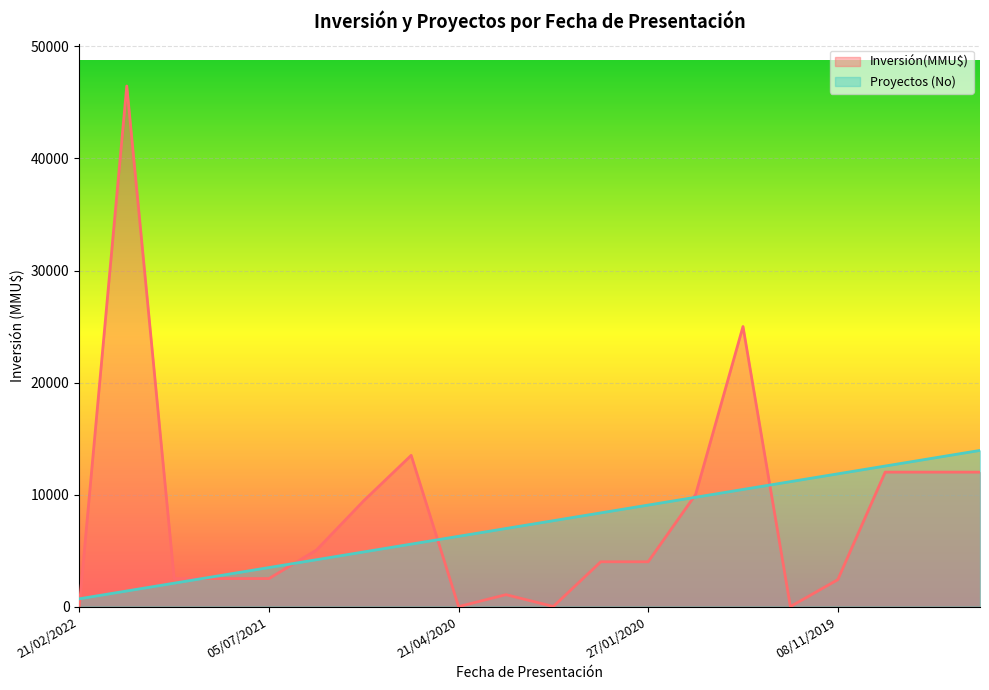

What is the value of the Inversión(MMU$) point at the 5th from the left?

2500.0